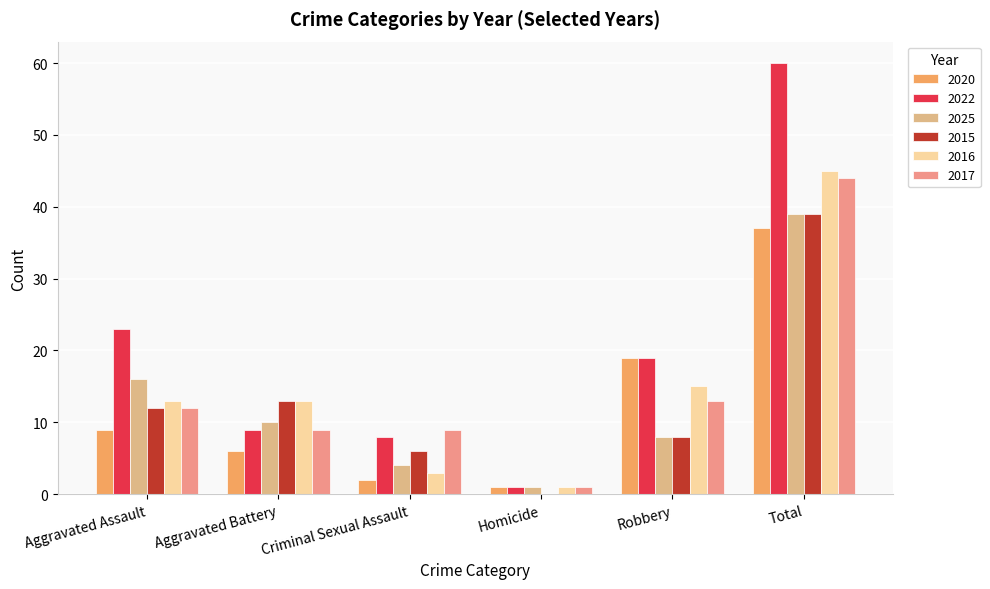

What is the greatest value displayed?

60